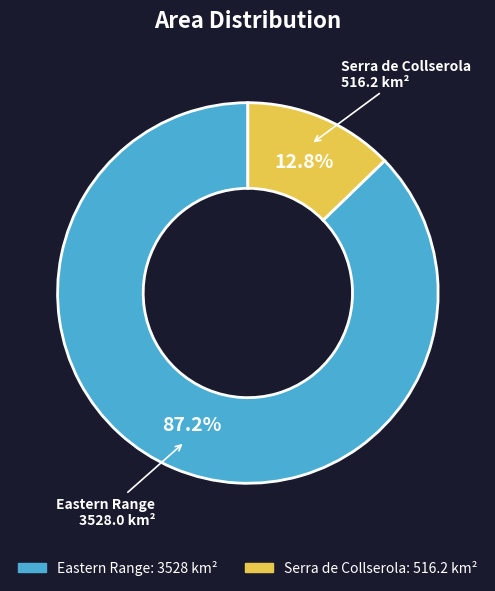

What is the majority slice?

Eastern Range